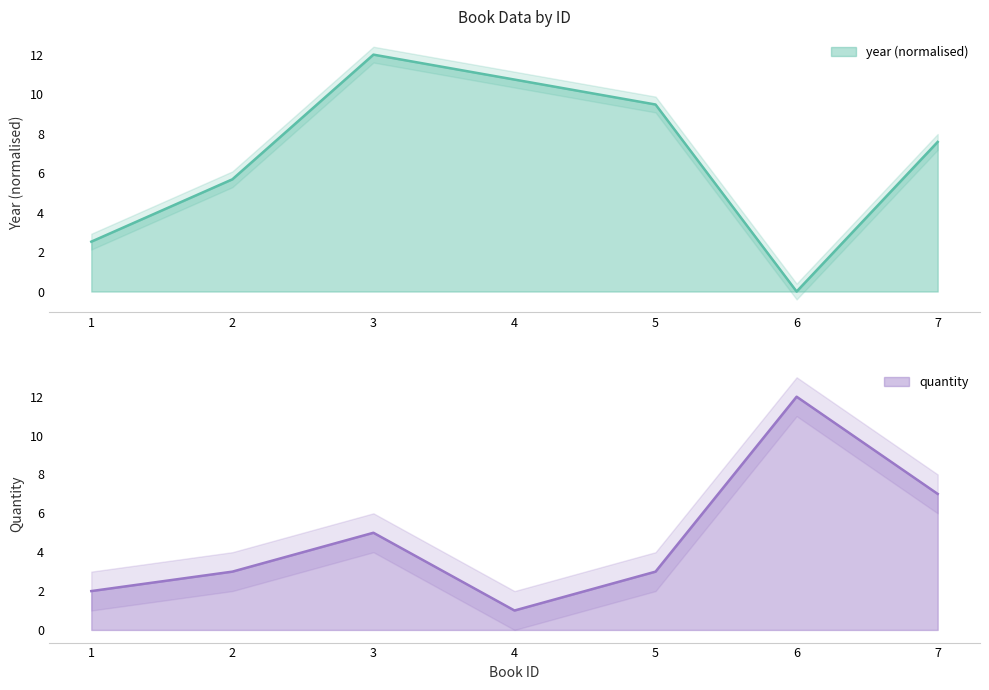

Reading right to left, transcribe all the data shown in this chart.

year: 7.6	0.0	9.5	10.7	12.0	5.7	2.5
quantity: 7.0	12.0	3.0	1.0	5.0	3.0	2.0